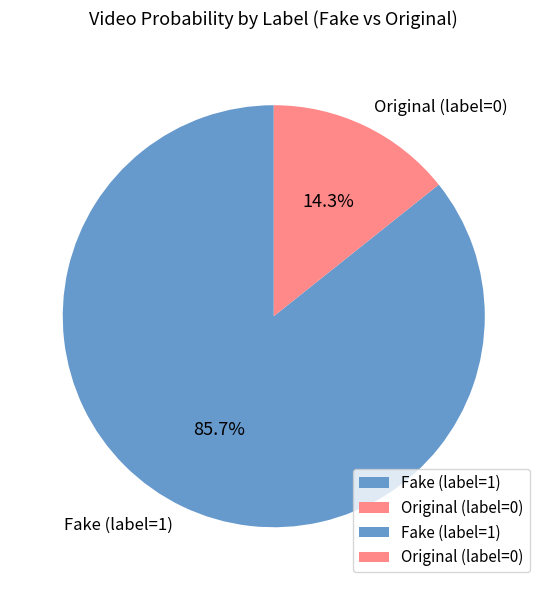

What percentage is NOT represented by Fake (label=1)?

14.3%